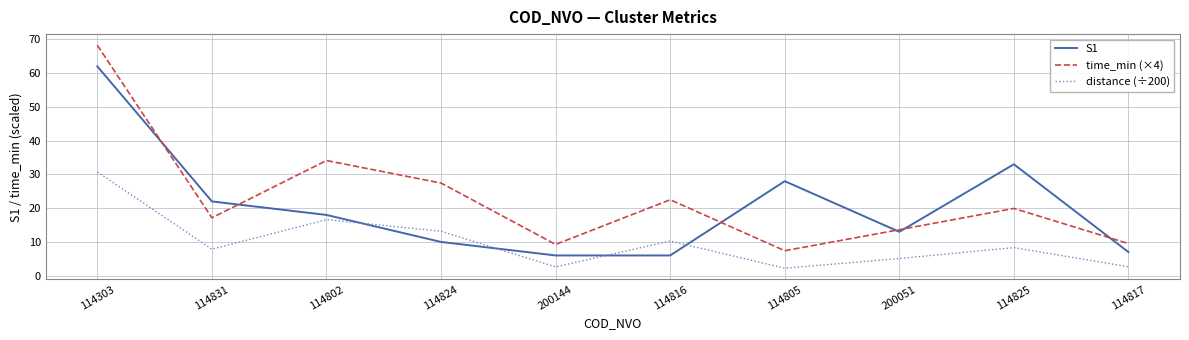

Is the value of S1 at 114824 greater than the value of time_min (×4) at 114831?

No